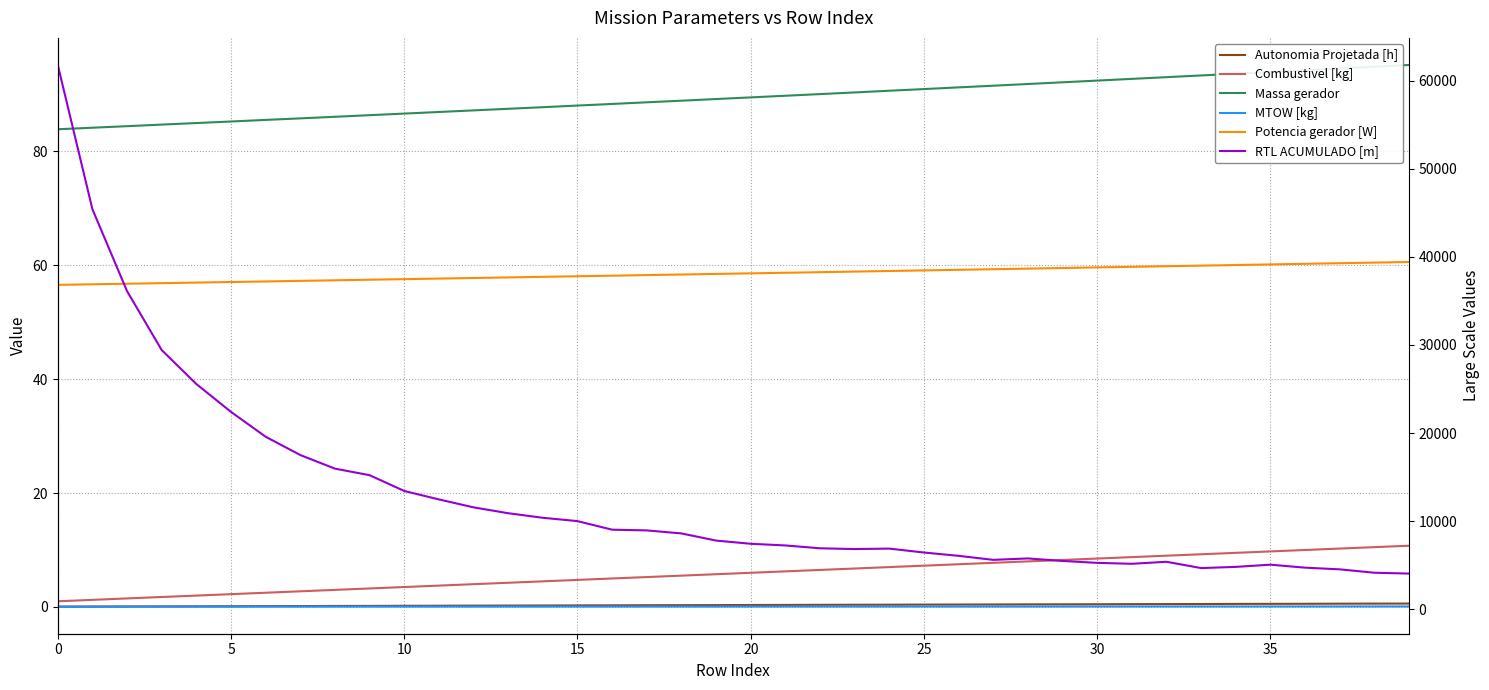

What is the difference between the second highest and minimum values in the Combustivel [kg] series?

9.5